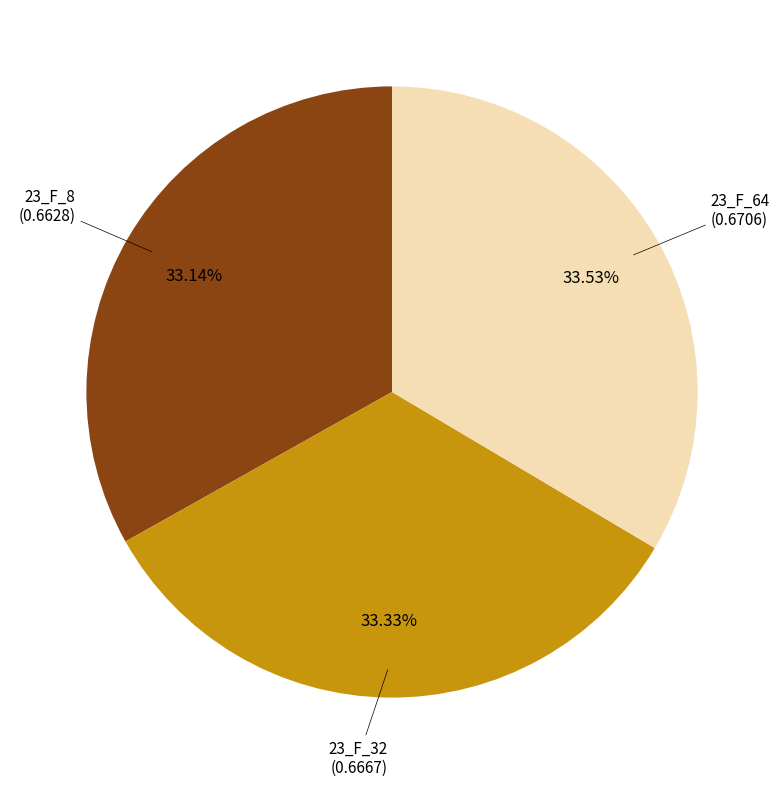

Is there any slice that represents more than half of the pie?

No